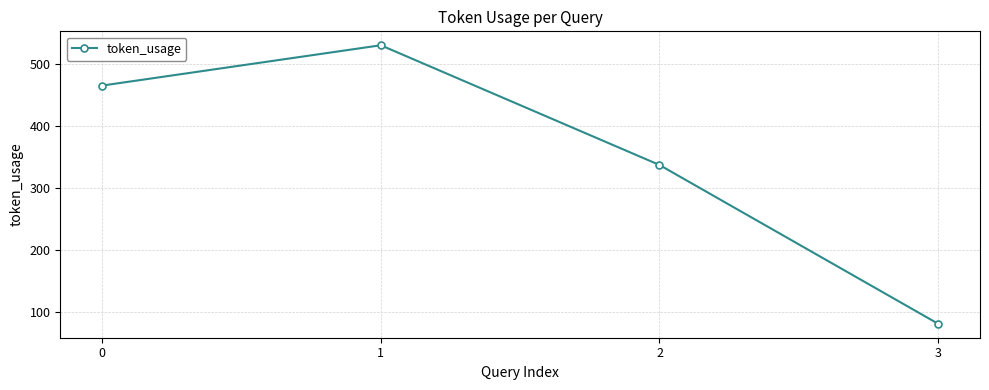

What is the ratio of the value at 1 to the value at 2?

1.6